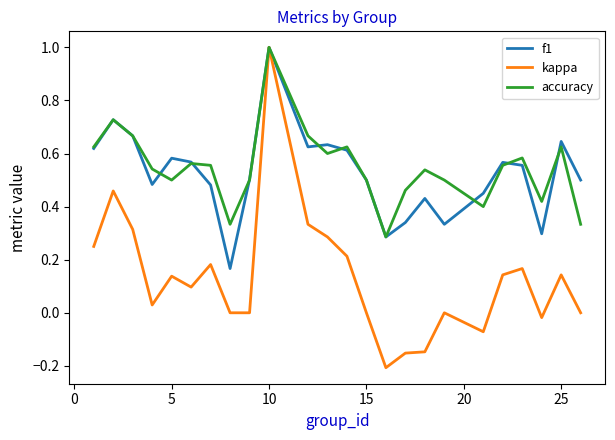

Which series has the widest spread of values?

kappa